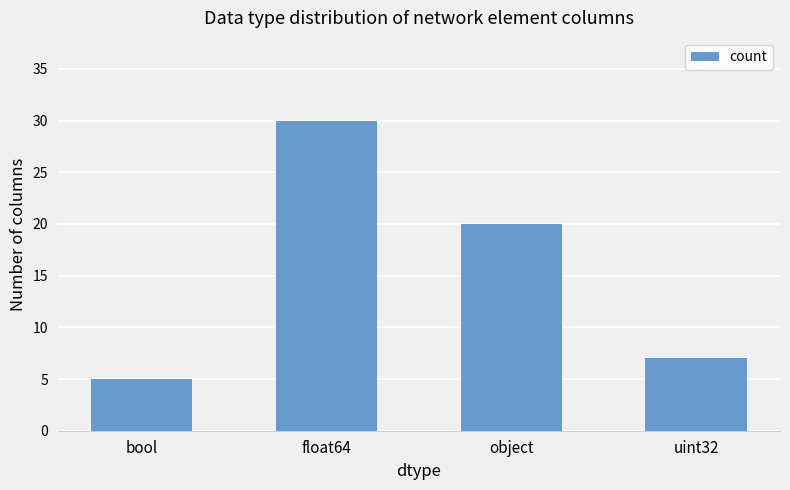

The value at uint32 is 7. True or false?

True